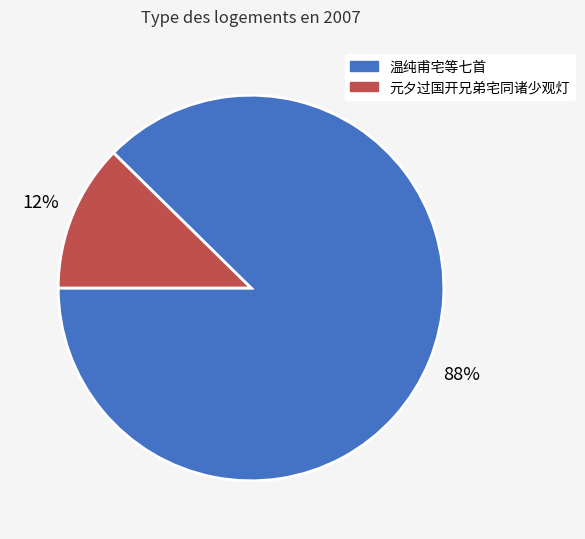

True or false: 元夕过国开兄弟宅同诸少观灯 accounts for 12% of the total.

True